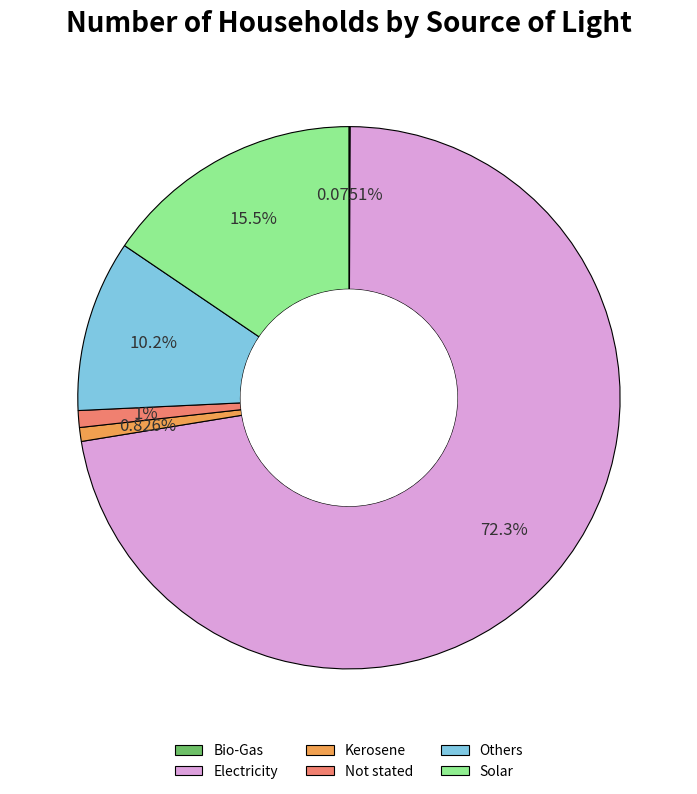

What percentage is the Electricity slice, to the nearest percent?

72%